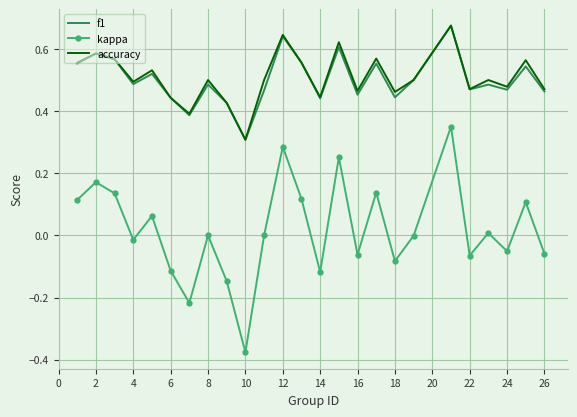

True or false: kappa and f1 cross at least once.

False